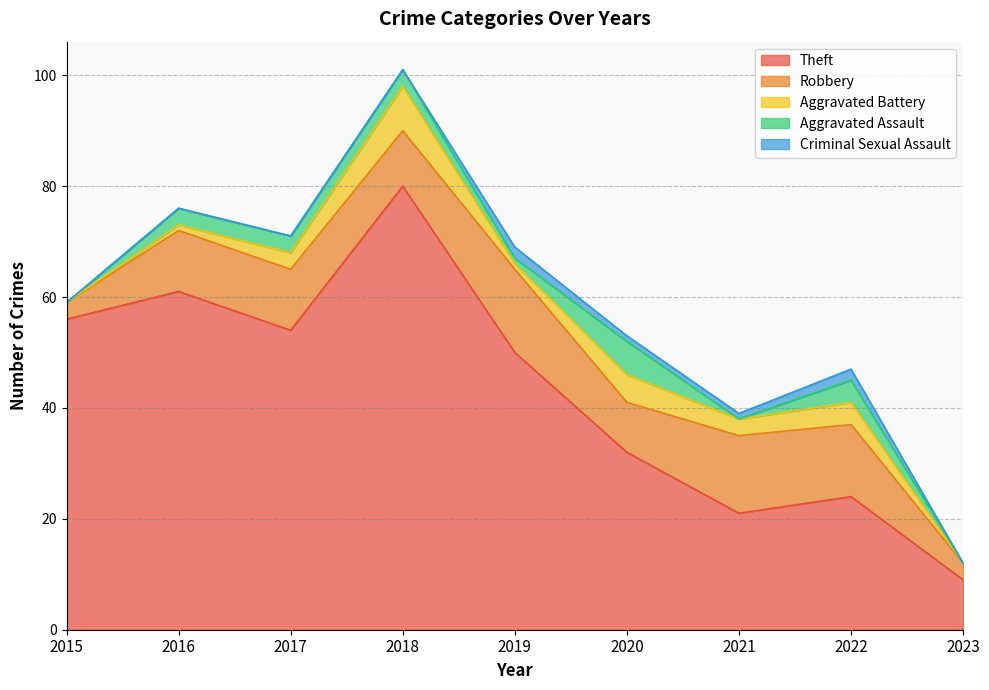

What is the difference between the second highest and minimum values in the Aggravated Battery series?

5